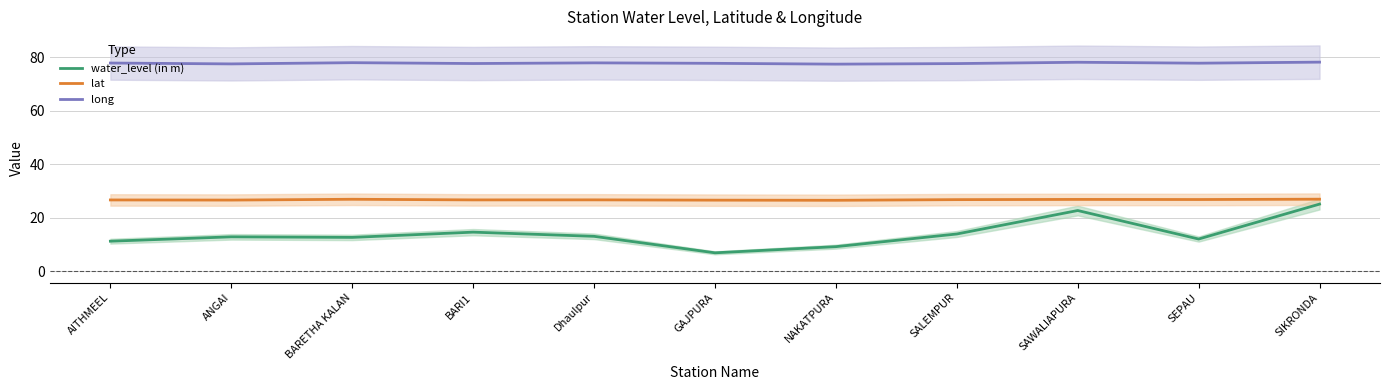

What is the value of the lat point at the 7th from the left?

26.5